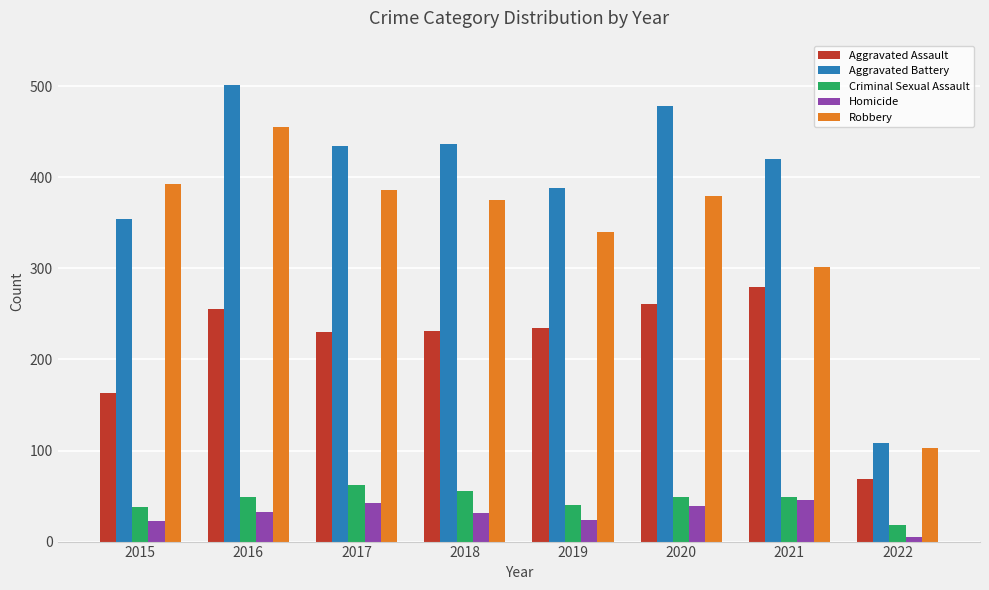

What is the smallest value displayed?

5